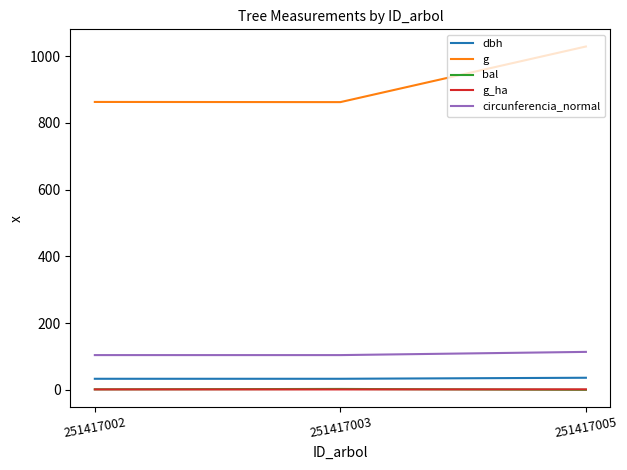

Which series has the largest range (max minus min)?

g